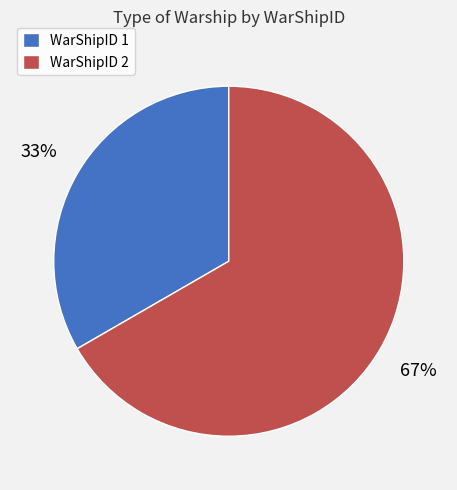

How many slices are in this pie chart?

2